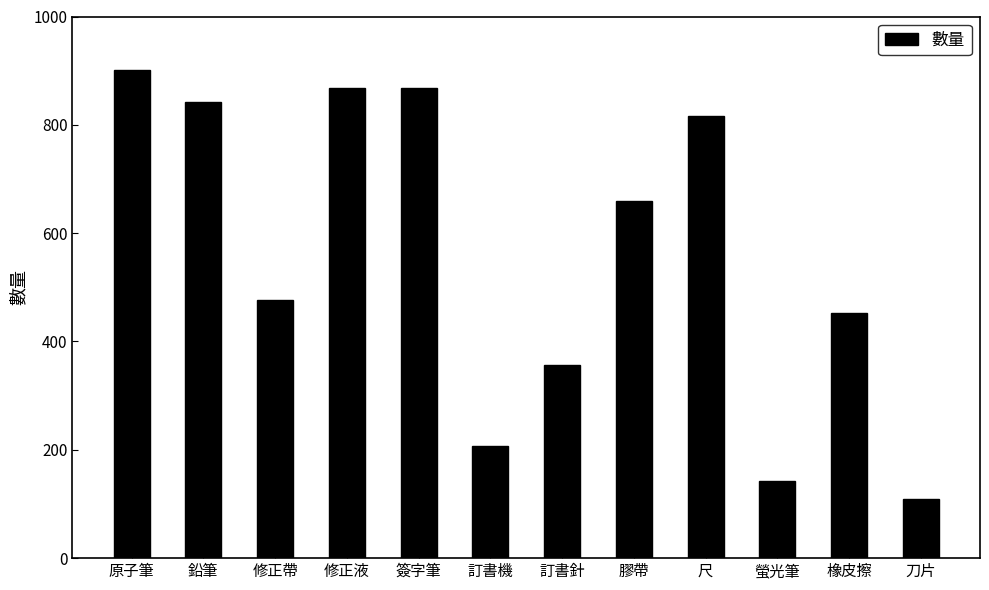

True or false: the data shows 1506 at 簽字筆.

False